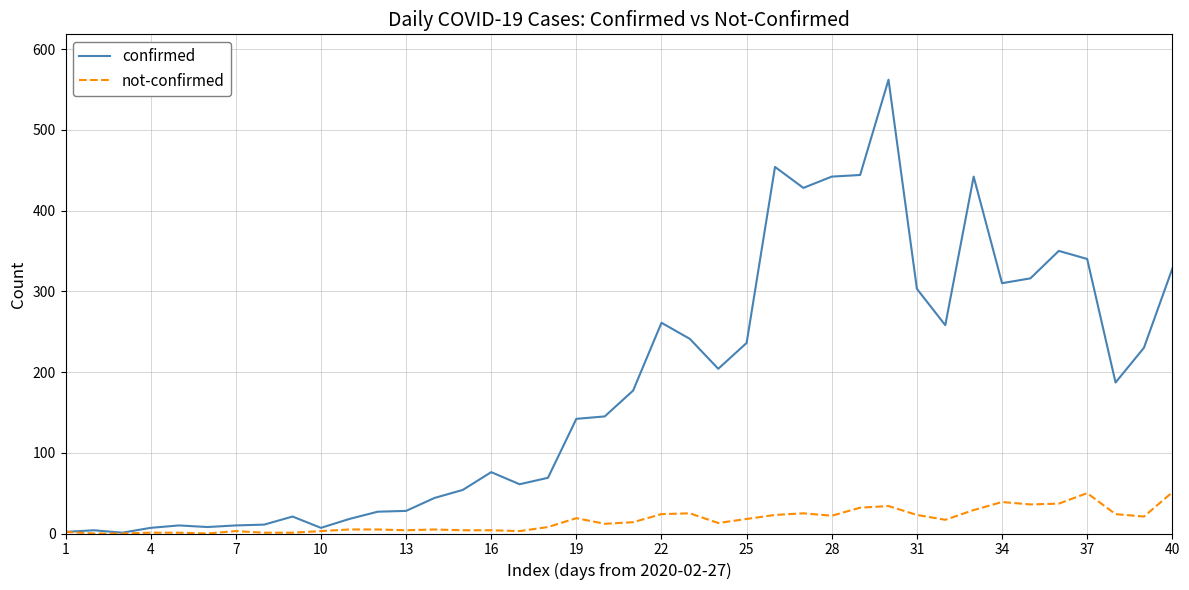

List the series in order of their overall mean, highest first.

confirmed, not-confirmed